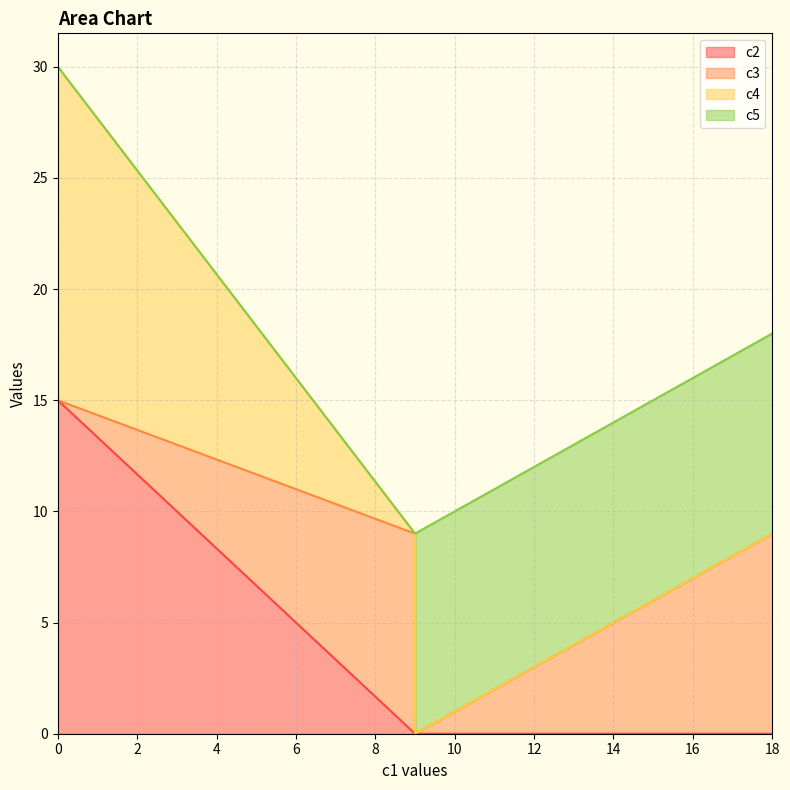

What is the difference between the second highest and minimum values in the c2 series?

15